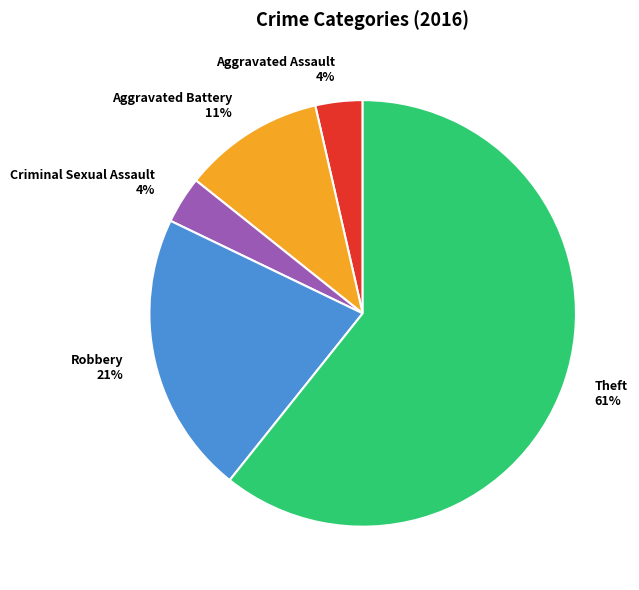

Is the sum of Criminal Sexual Assault and Aggravated Battery greater than half?

No